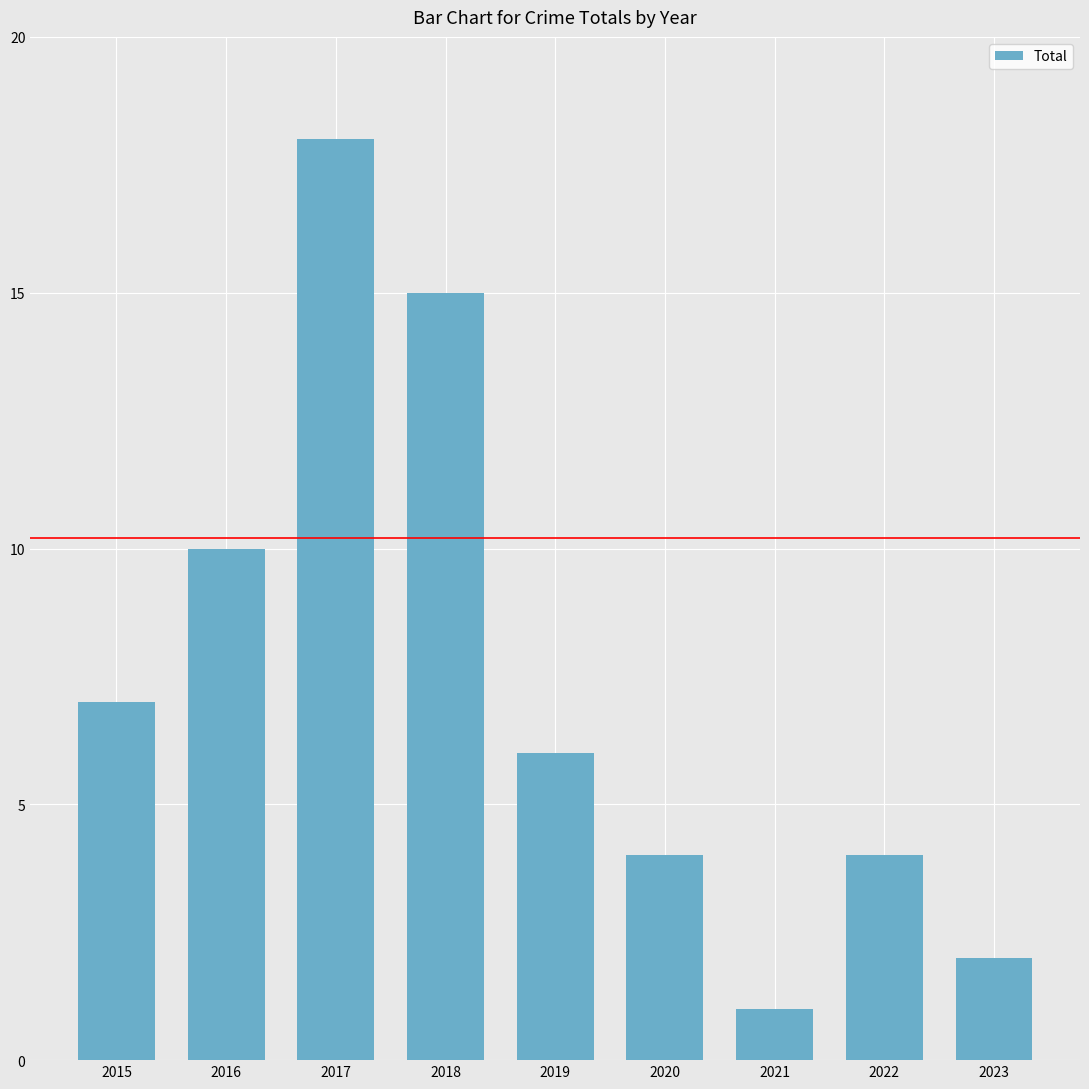

What is the greatest value displayed?

18